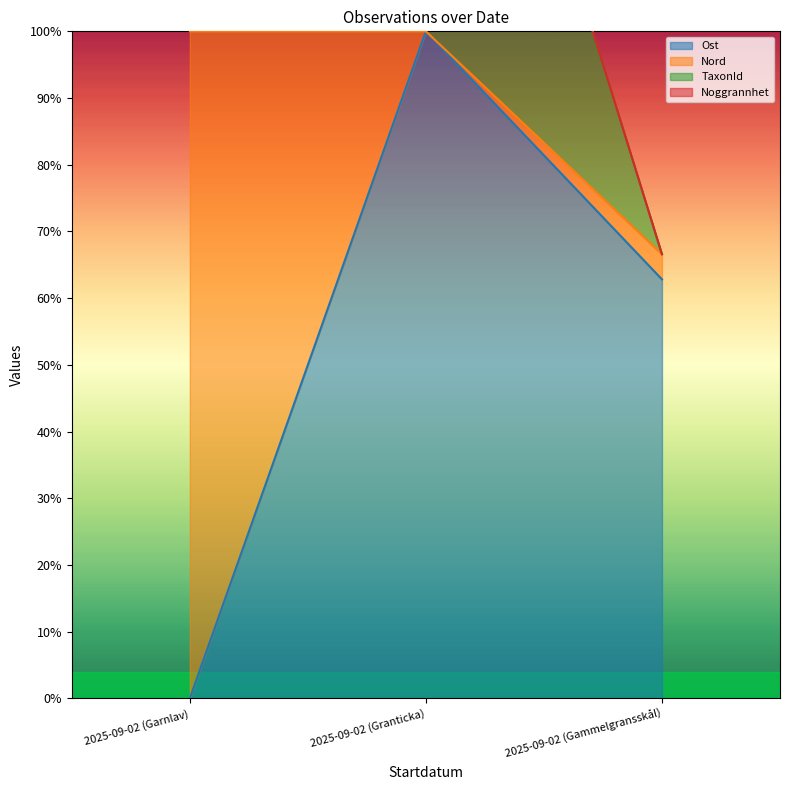

What is the sum of the Ost values at 2025-09-02 (Garnlav) and 2025-09-02 (Gammelgransskål)?

0.6